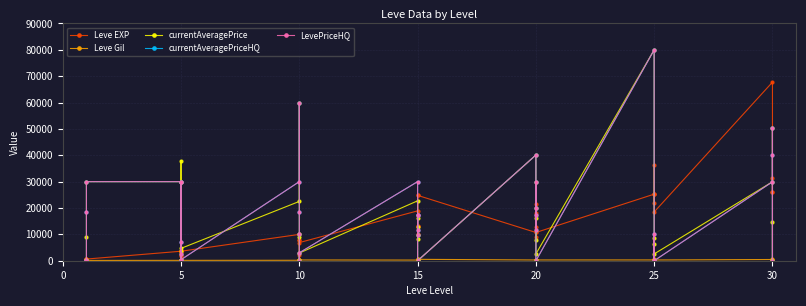

After their last crossing, which series has the higher values: Leve Gil or Leve EXP?

Leve EXP